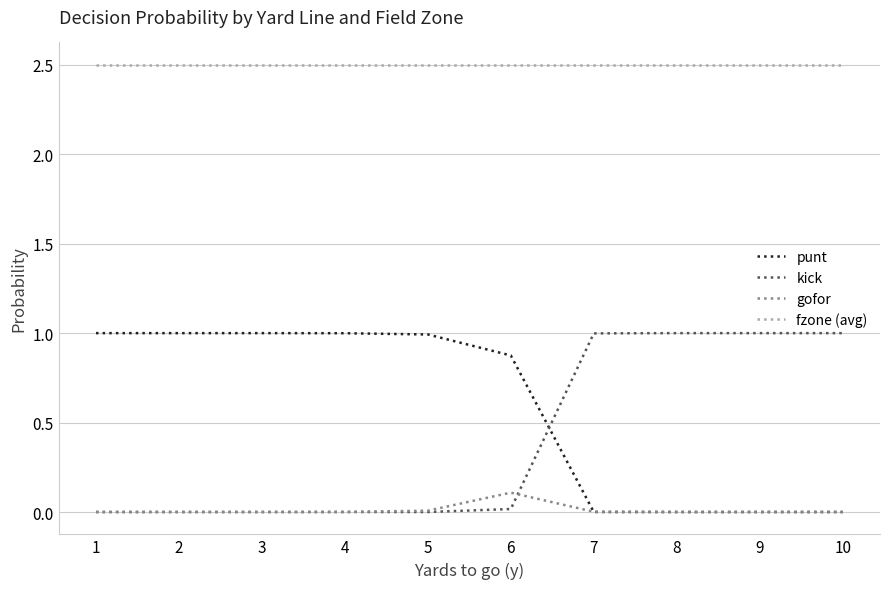

True or false: punt and fzone (avg) cross at least once.

False